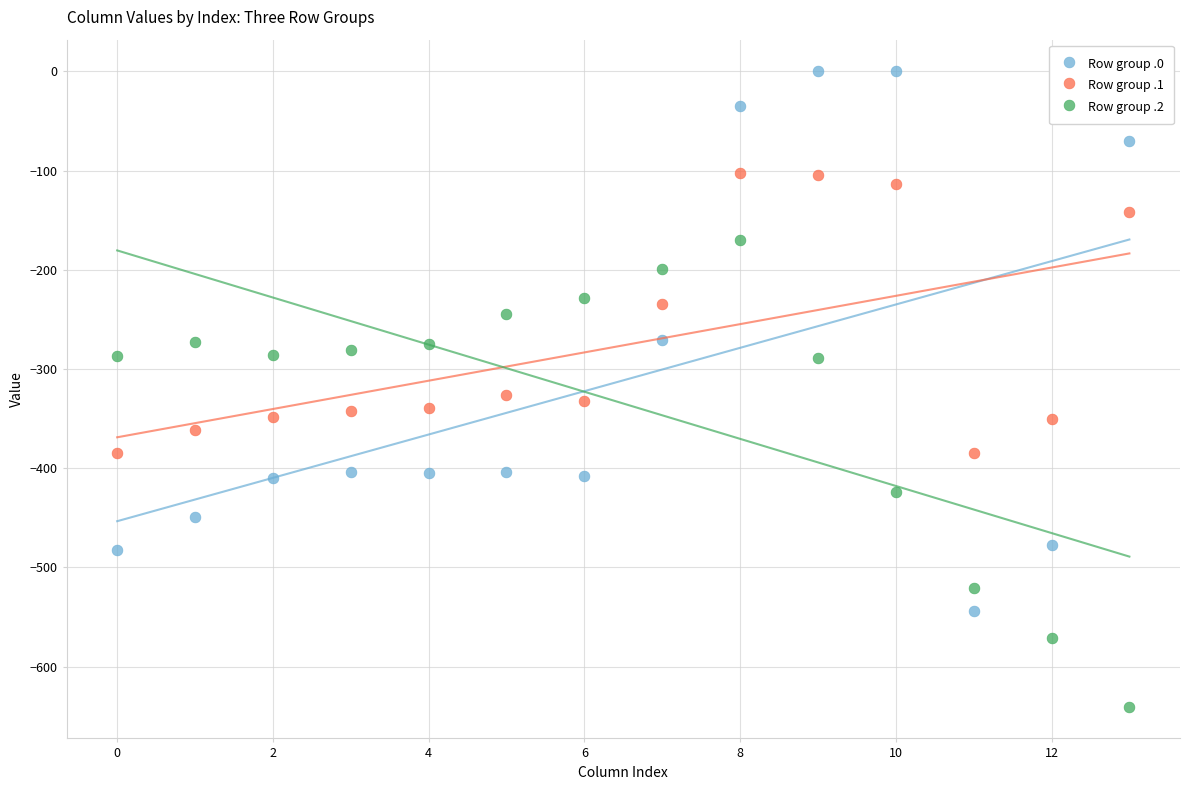

Across all data points, what is the range of Y values (max minus min)?

640.4